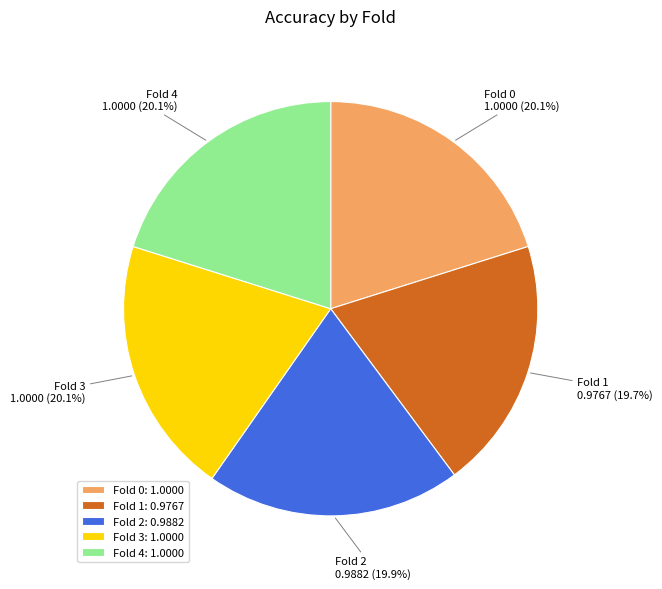

How many slices are in this pie chart?

5